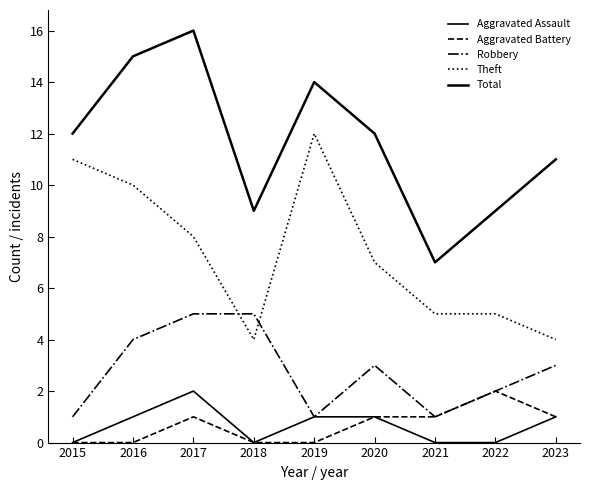

How many lines are shown in the chart?

5